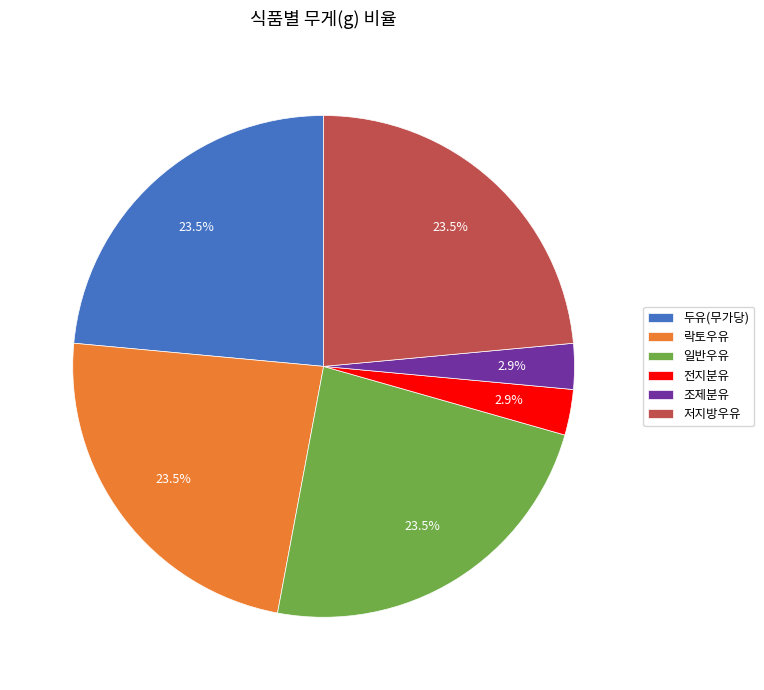

What percentage is the 전지분유 slice, to the nearest percent?

3%